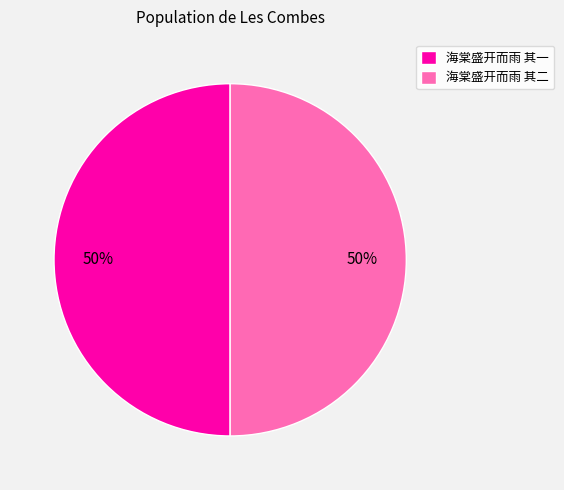

To the nearest percent, what percentage of the pie is 海棠盛开而雨 其二?

50%